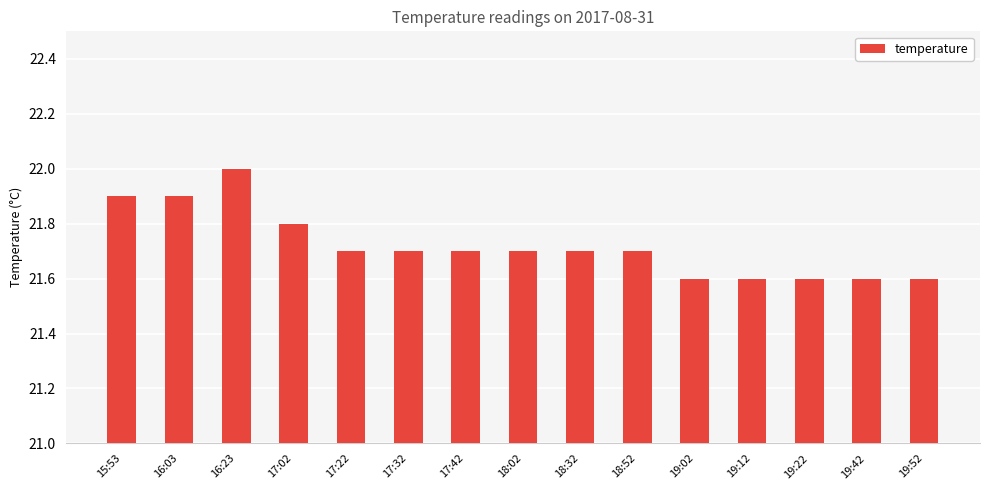

What is the difference between the values at 19:12 and 17:22?

0.1